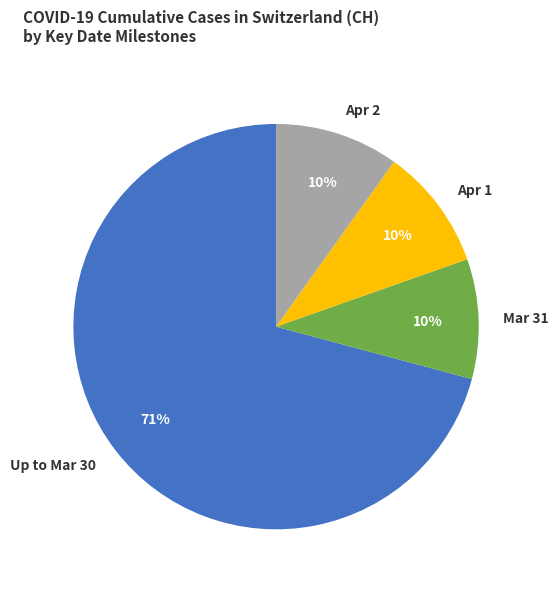

True or false: Mar 31 accounts for 1% of the total.

False